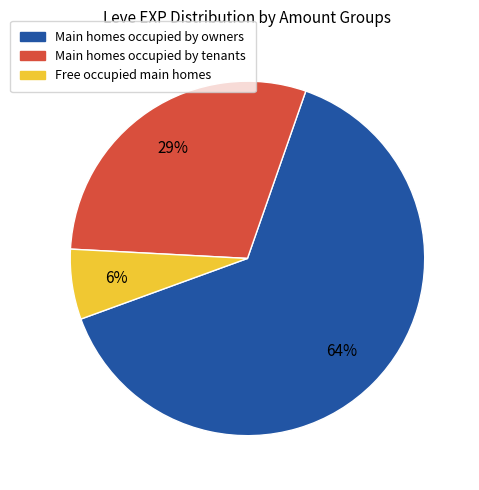

Is there any slice that represents more than half of the pie?

Yes